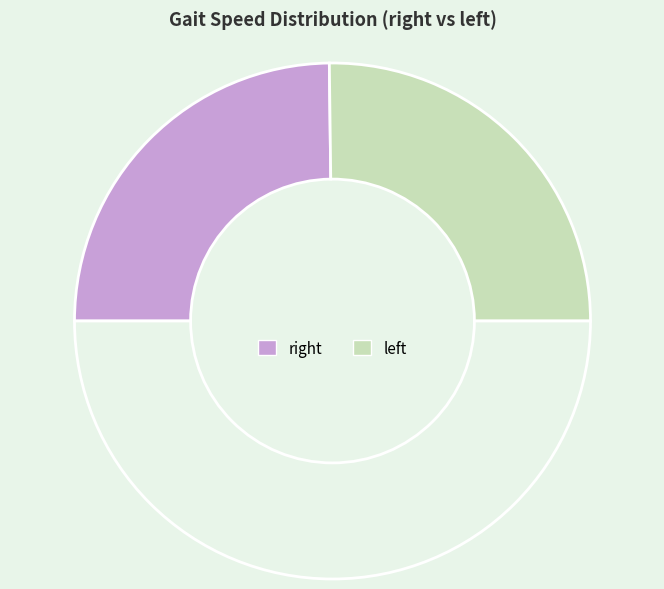

Which category has the biggest portion of the pie?

left